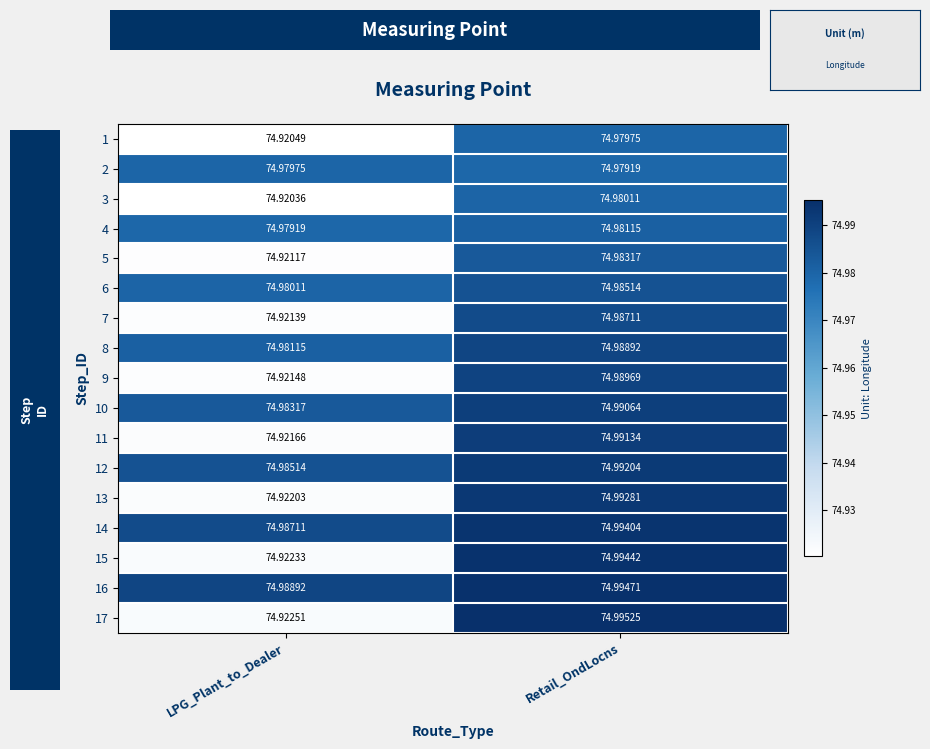

Where is 11 nearest to the value 74?

LPG_Plant_to_Dealer